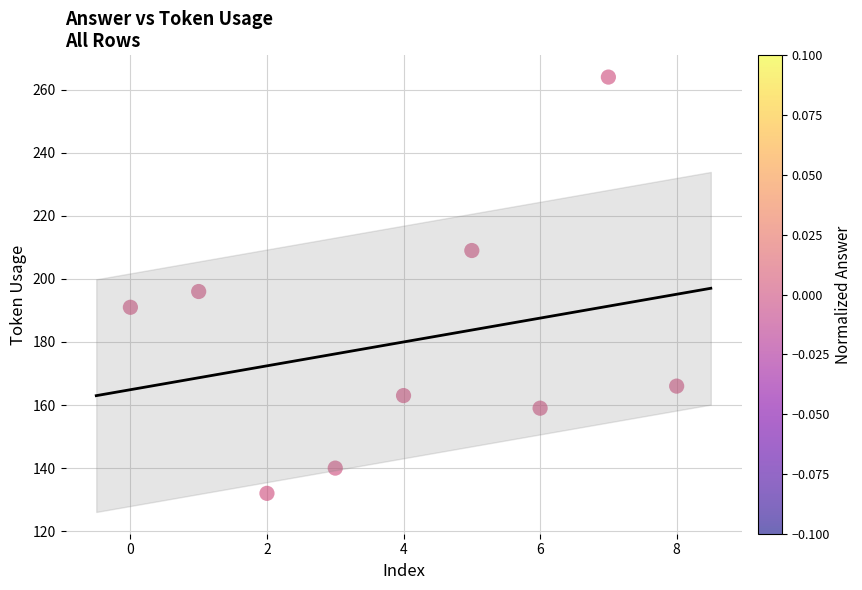

What is the range of Y values (max minus min)?

132